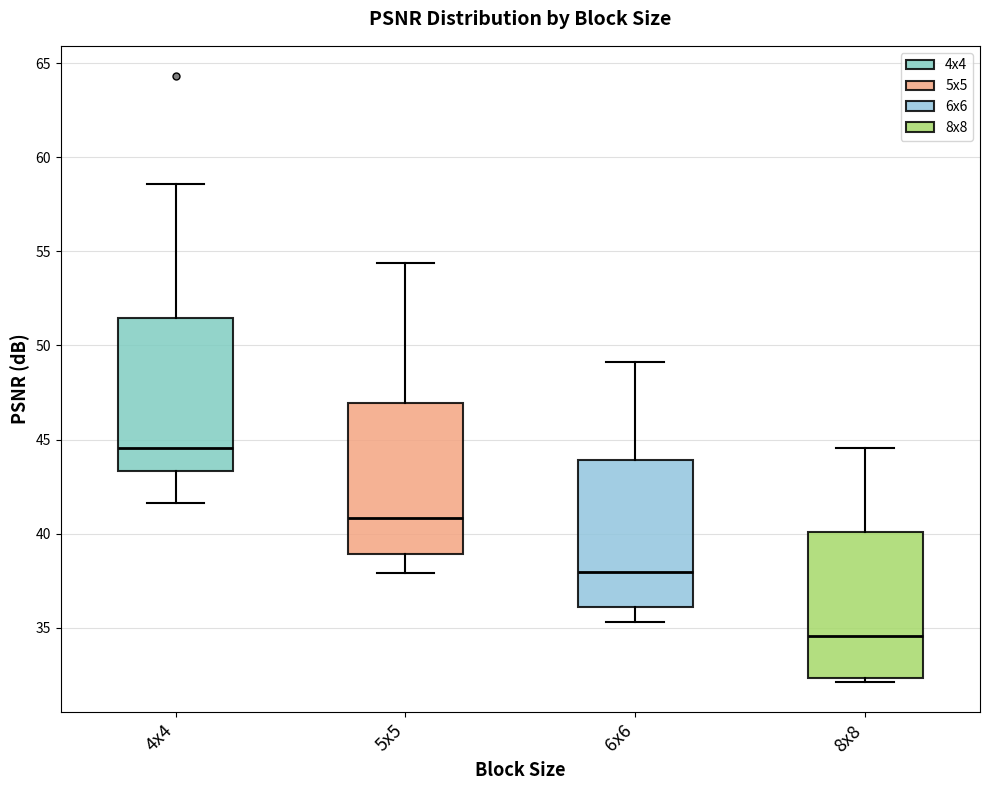

Reading left to right, read every box against the y-axis: the position of its median line, the range the box covers, and the ends of its whiskers. The values are not printed on the chart, so give them approximately, as read against the axis.

4x4: median 44.5, box 43.5 to 51.5, whiskers 41.5 to 58.5
5x5: median 41.0, box 39.0 to 47.0, whiskers 38.0 to 54.5
6x6: median 38.0, box 36.0 to 44.0, whiskers 35.5 to 49.0
8x8: median 34.5, box 32.5 to 40.0, whiskers 32.0 to 44.5